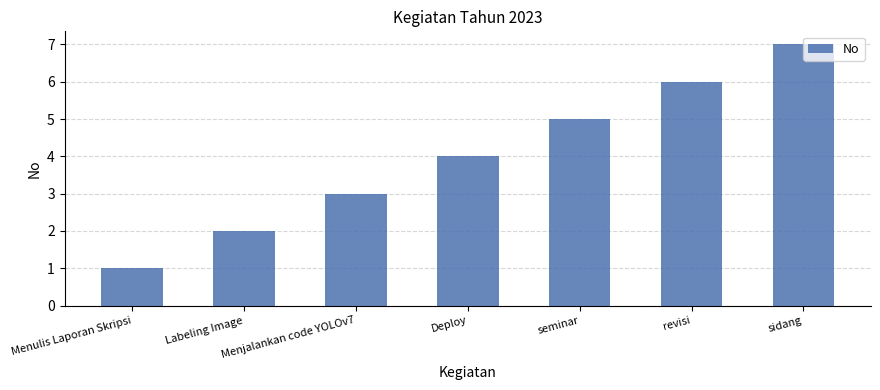

Reading left to right, list all the values displayed in this chart.

Menulis Laporan Skripsi=1	Labeling Image=2	Menjalankan code YOLOv7=3	Deploy=4	seminar=5	revisi=6	sidang=7